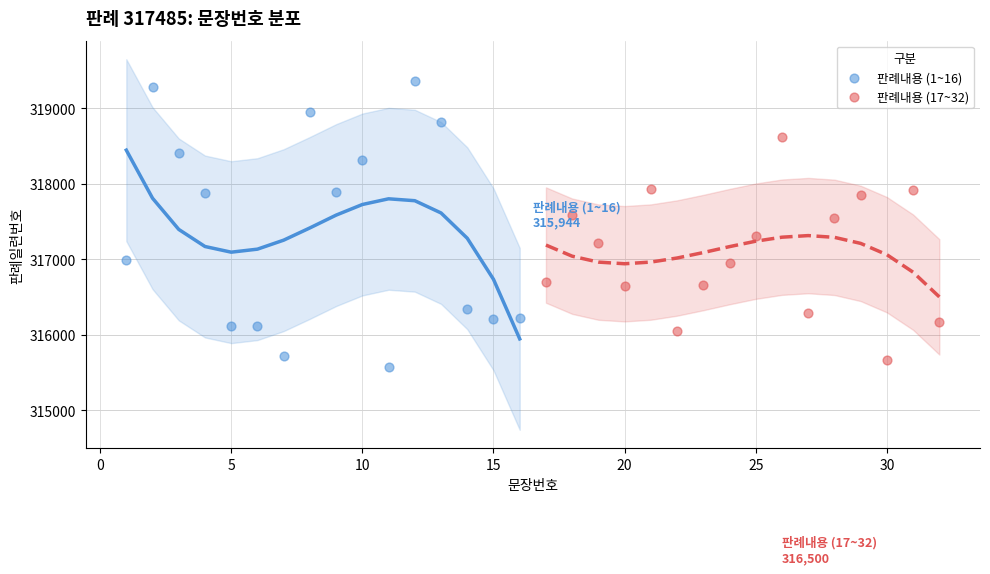

Which series reaches the maximum Y coordinate?

판례내용 (1~16)